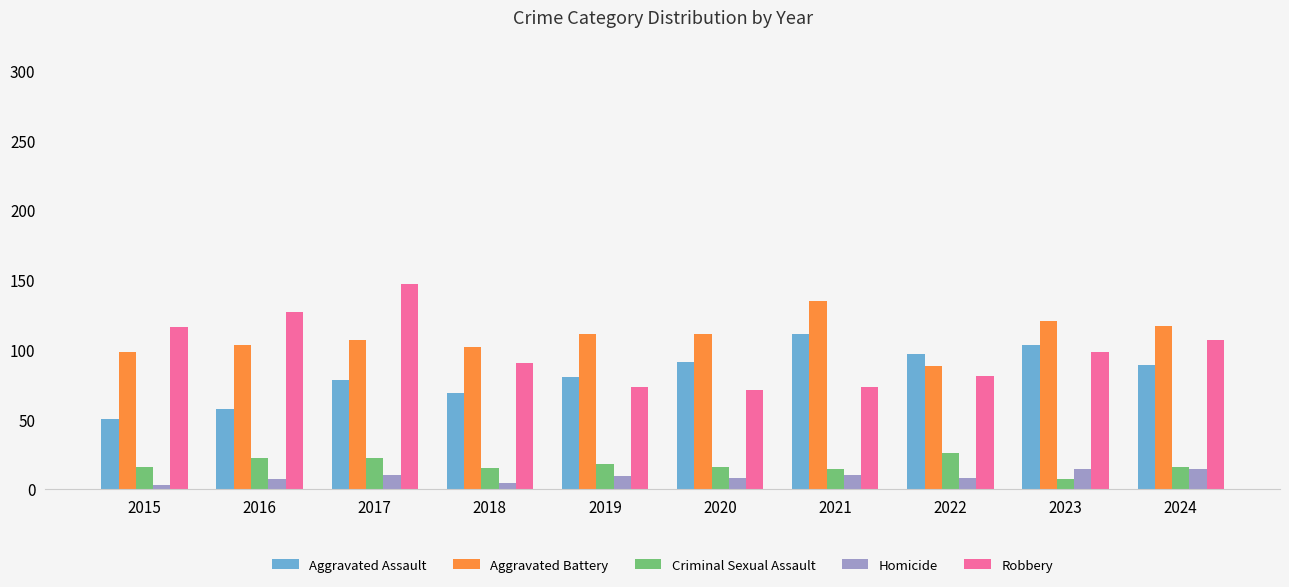

What is the value of the Aggravated Assault bar at the 5th from the left?

80